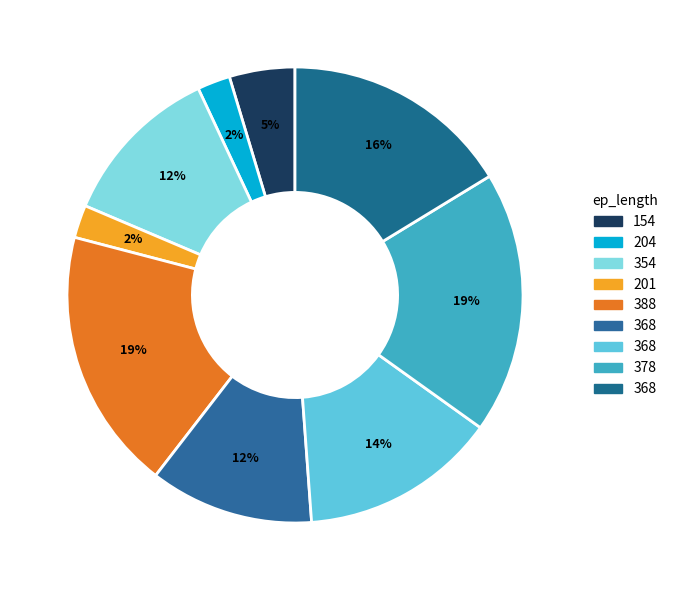

How many slices are in this pie chart?

9